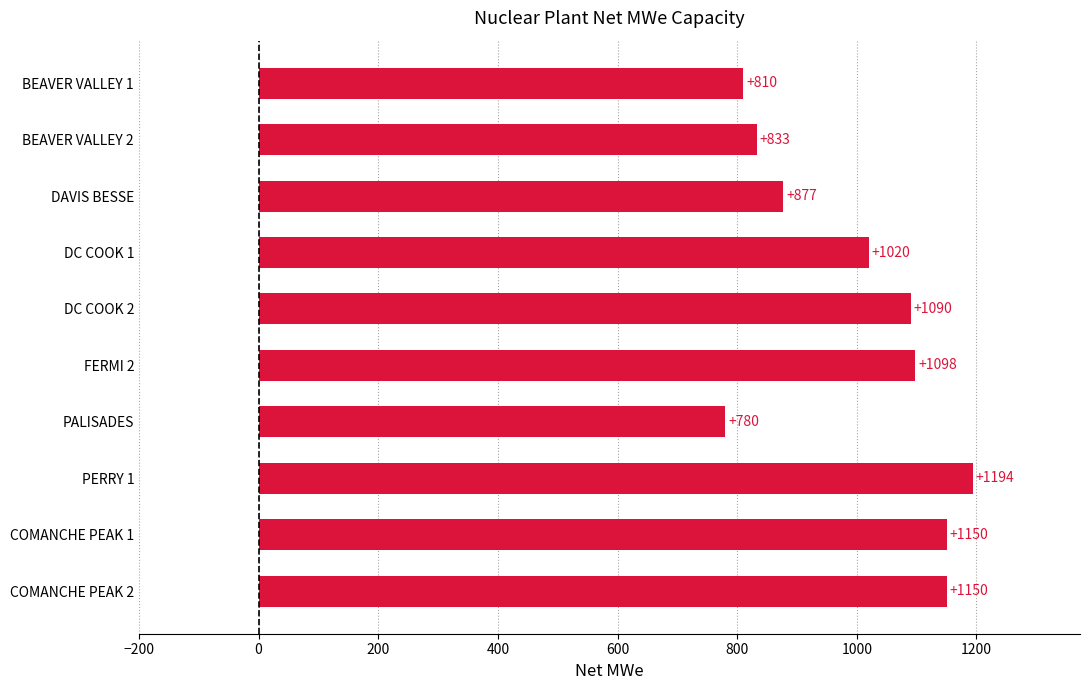

What is the smallest value displayed?

780